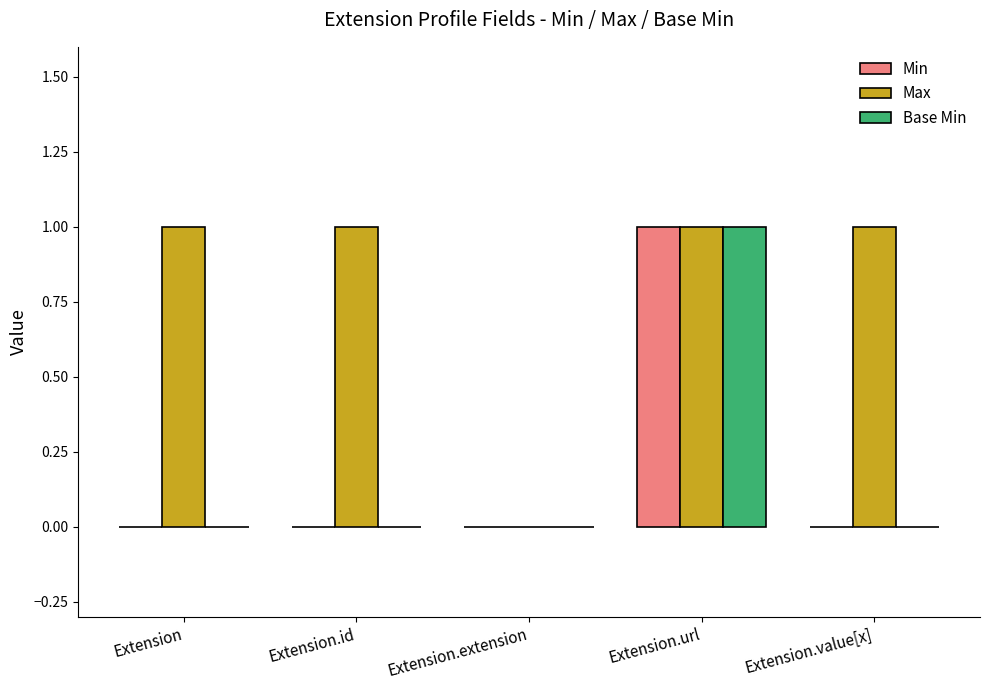

Is the value of Max at Extension.id greater than the value of Base Min at Extension.id?

Yes